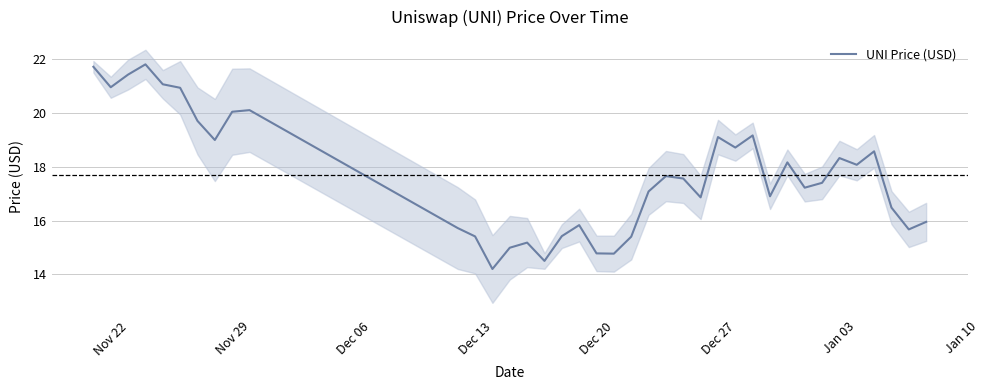

Is it true that UNI Price (USD) equals 19.1 at Dec 27?

True